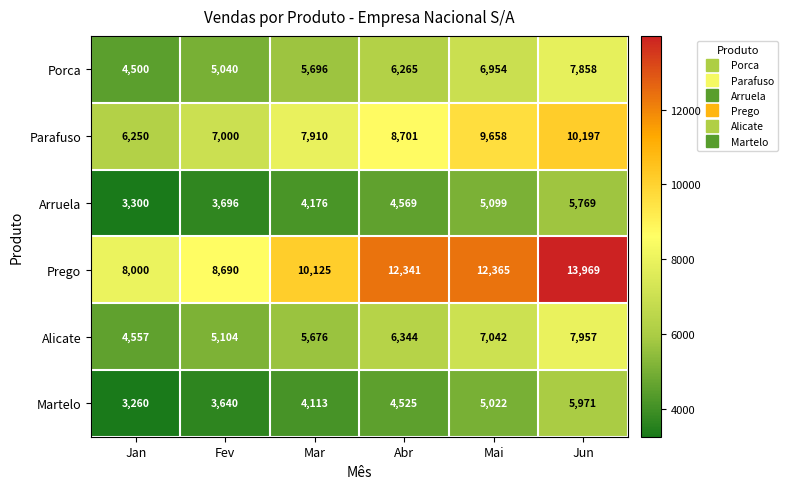

Rank the series by their maximum value, from lowest to highest.

Arruela, Martelo, Porca, Alicate, Parafuso, Prego